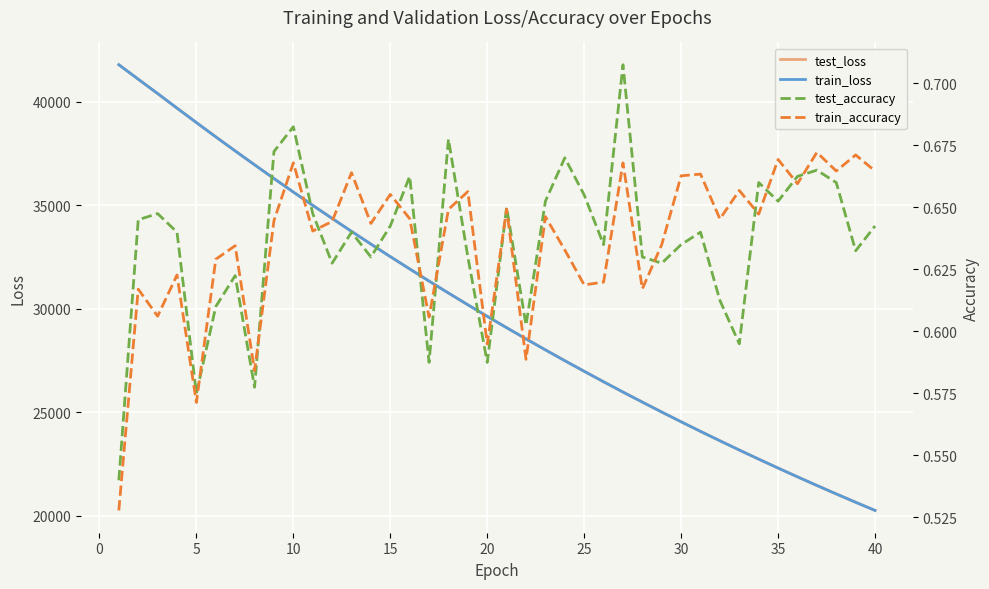

Between 5 and 20, which series saw the biggest shift?

train_loss